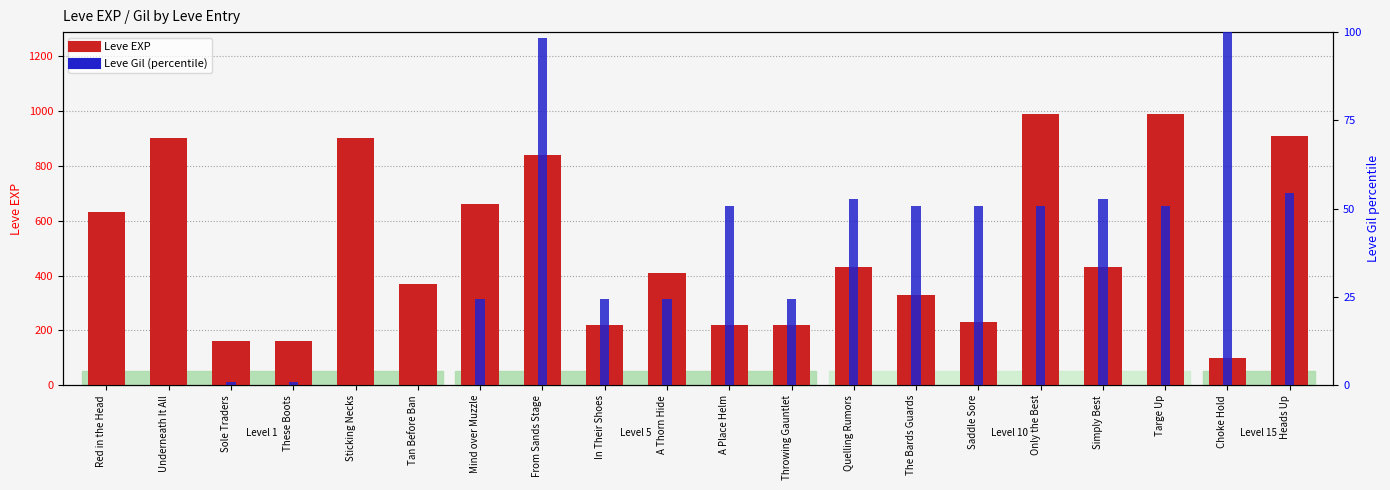

What is the label of the 9th bar from the right?

Throwing Gauntlet